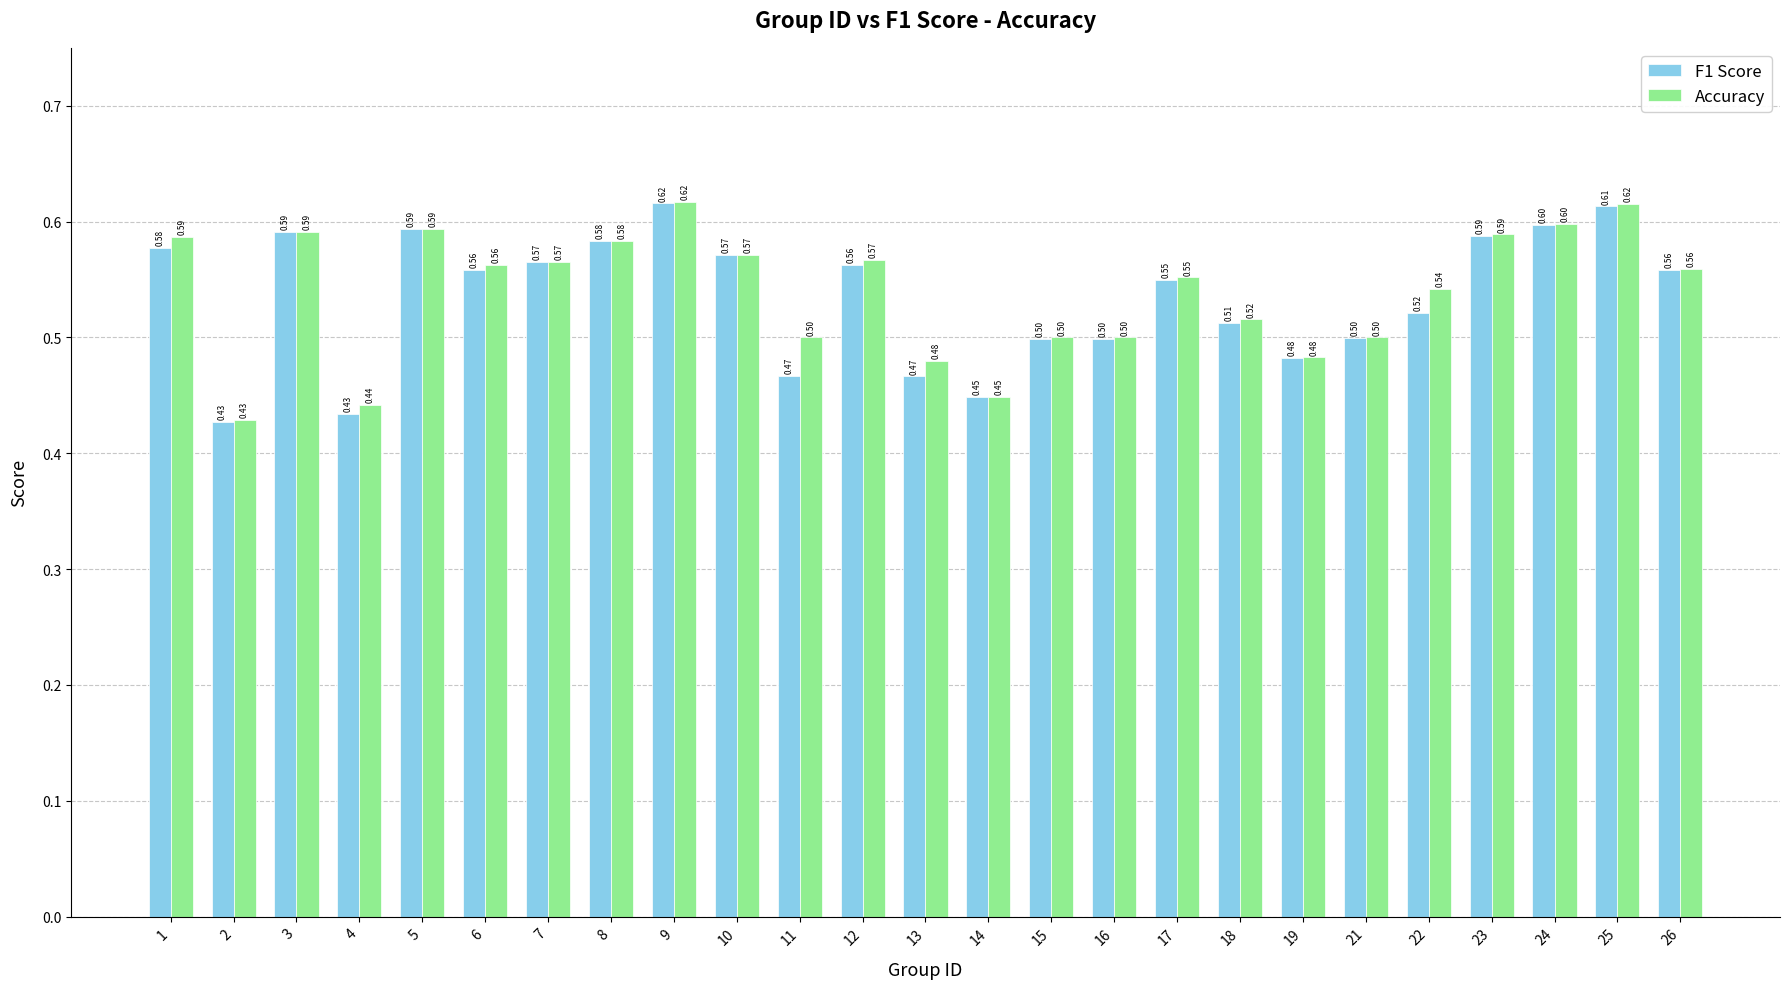

List the series in order of their overall mean, lowest first.

F1 Score, Accuracy